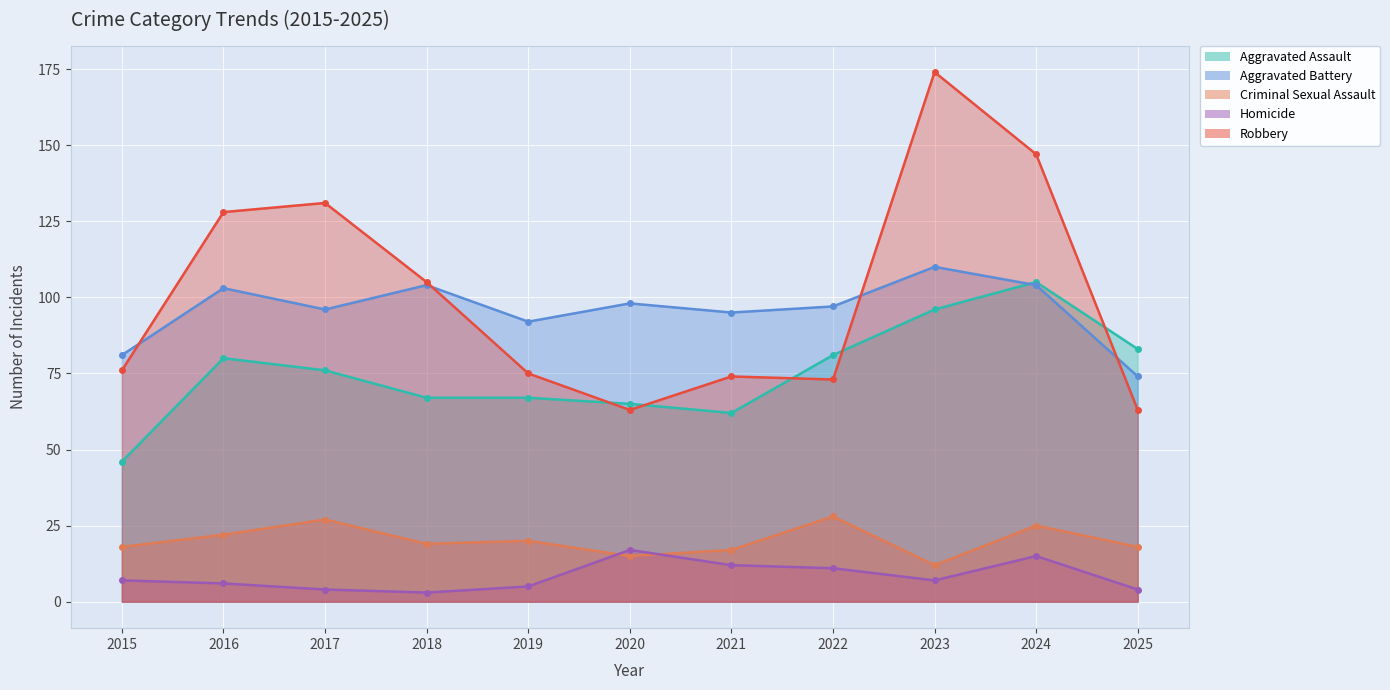

What is the difference between the second highest and second lowest values in the Aggravated Assault series?

34